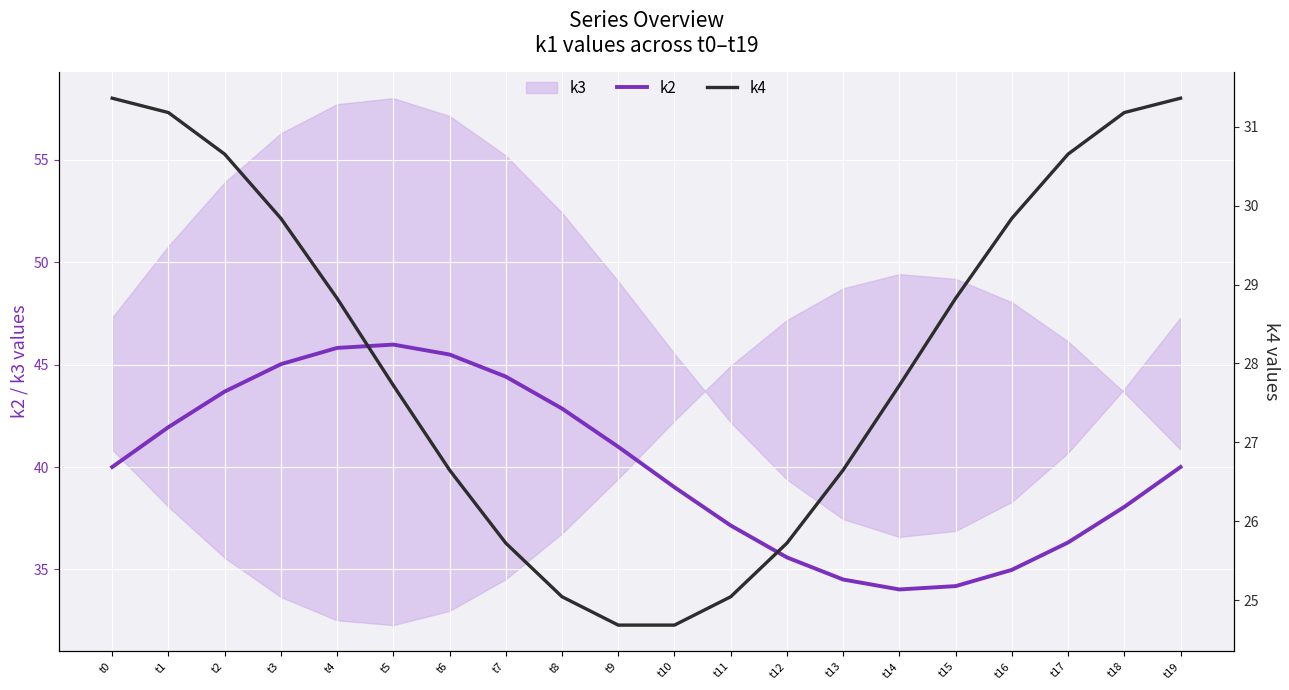

True or false: k4 has a value of 31.2 at t18.

True